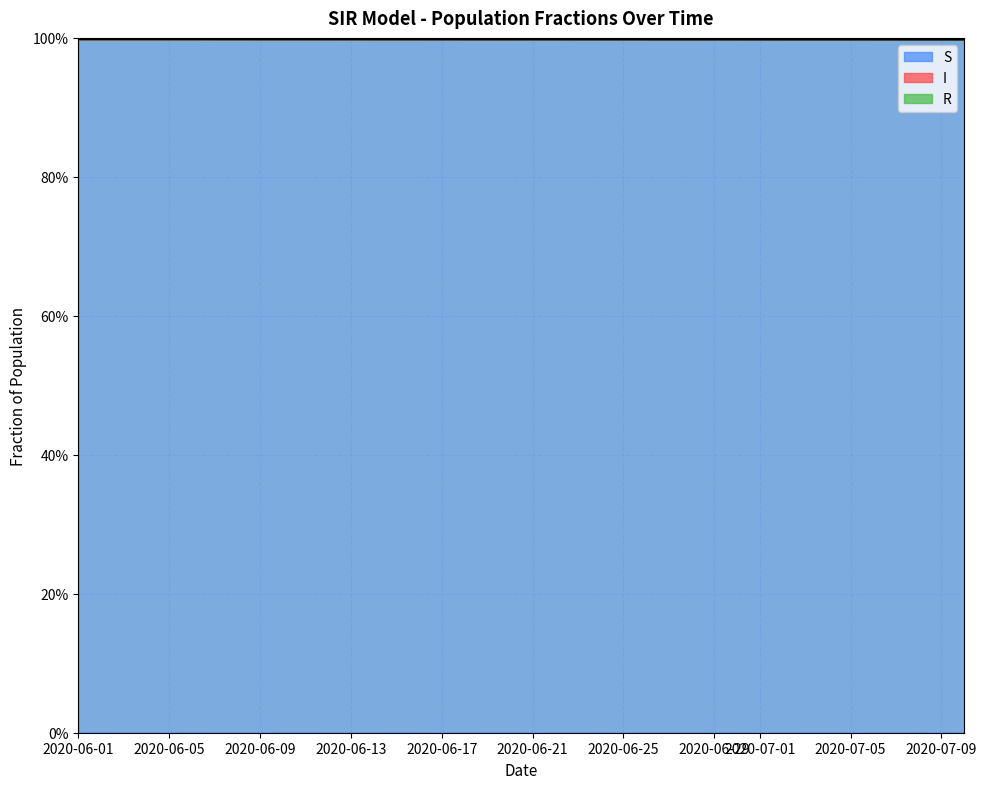

At how many categories does at least one series exceed 0?

40